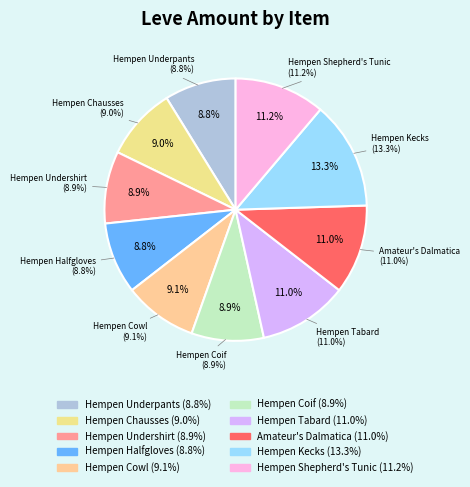

Combined, do Hempen Tabard and Hempen Underpants account for over 50%?

No